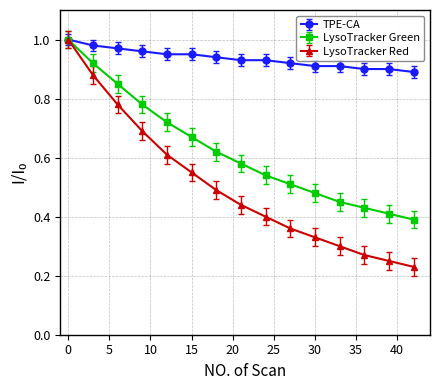

Which series has the widest spread of values?

LysoTracker Red